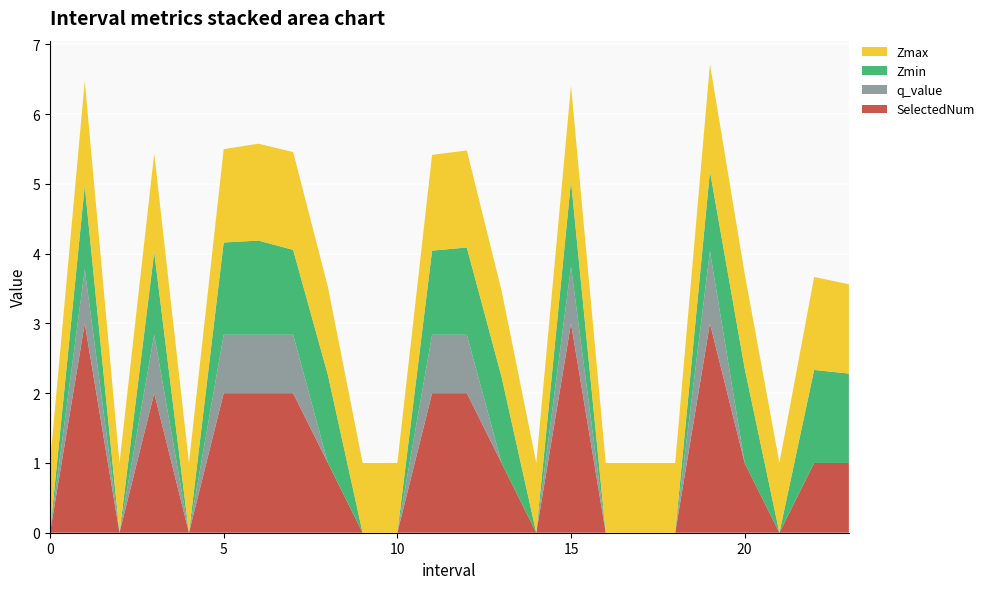

Reading left to right, transcribe all the data shown in this chart.

Zmax: 1.0	1.5	1.0	1.4	1.0	1.3	1.4	1.4	1.3	1.0	1.0	1.4	1.4	1.2	1.0	1.4	1.0	1.0	1.0	1.5	1.4	1.0	1.3	1.3
Zmin: 0.0	1.2	0.0	1.2	0.0	1.3	1.4	1.2	1.3	0.0	0.0	1.2	1.3	1.2	0.0	1.2	0.0	0.0	0.0	1.1	1.4	0.0	1.3	1.3
q_value: 0.0	0.8	0.0	0.8	0.0	0.8	0.8	0.8	0.0	0.0	0.0	0.8	0.8	0.0	0.0	0.8	0.0	0.0	0.0	1.0	0.0	0.0	0.0	0.0
SelectedNum: 0.0	3.0	0.0	2.0	0.0	2.0	2.0	2.0	1.0	0.0	0.0	2.0	2.0	1.0	0.0	3.0	0.0	0.0	0.0	3.0	1.0	0.0	1.0	1.0